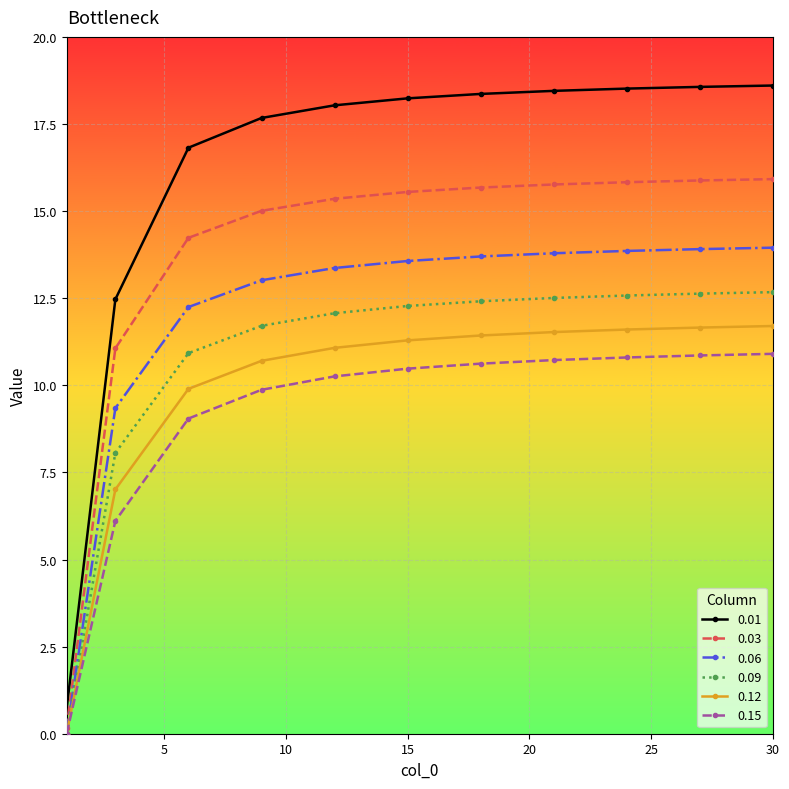

What is the value of the 0.03 point at the 7th from the left?

15.7